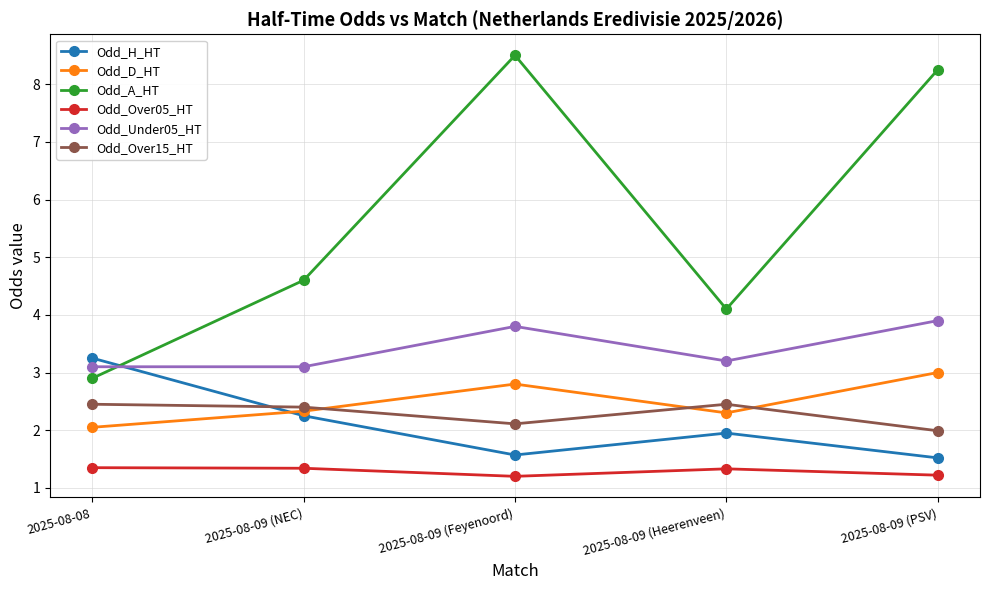

True or false: Odd_D_HT and Odd_A_HT cross at least once.

False